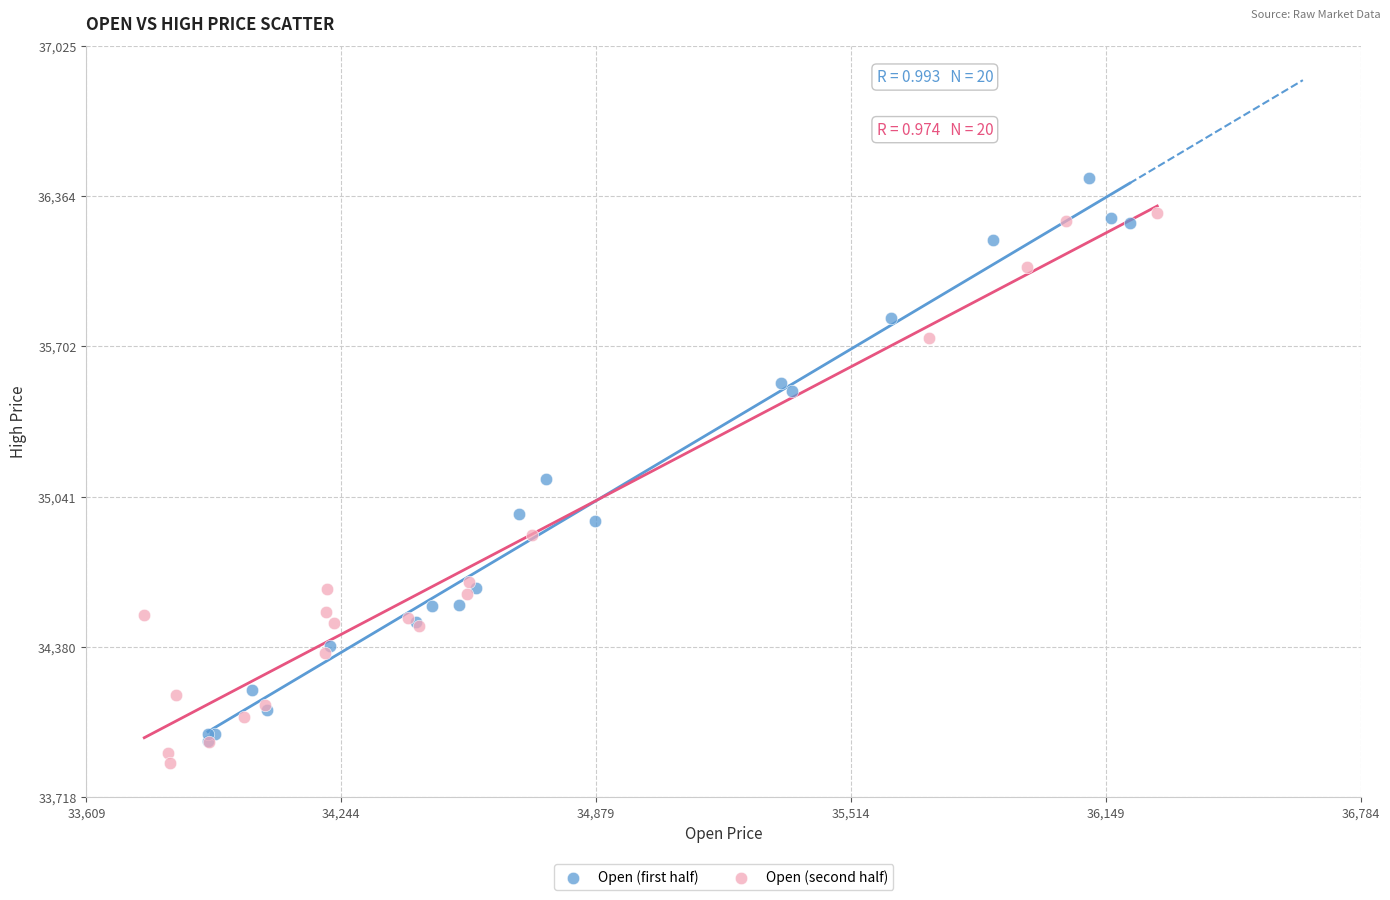

Which series contains the highest Y value?

Open (first half)